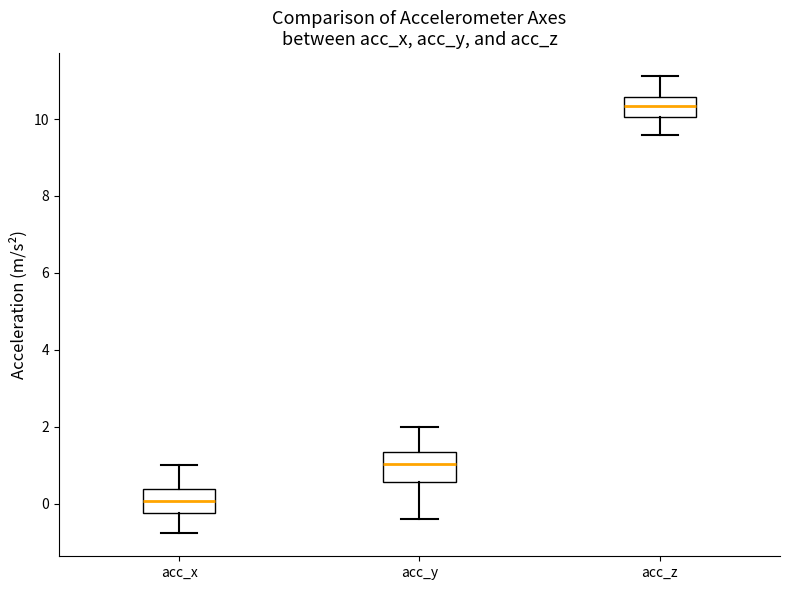

Reading left to right, transcribe this box plot: for each box, give where its median line is, the range the box spans, and where its two whiskers end, as read against the y-axis. The values are not printed on the chart, so give them approximately, as read against the axis.

acc_x: median 0.0, box -0.2 to 0.4, whiskers -0.8 to 1.0
acc_y: median 1.0, box 0.6 to 1.4, whiskers -0.4 to 2.0
acc_z: median 10.4, box 10.0 to 10.6, whiskers 9.6 to 11.2